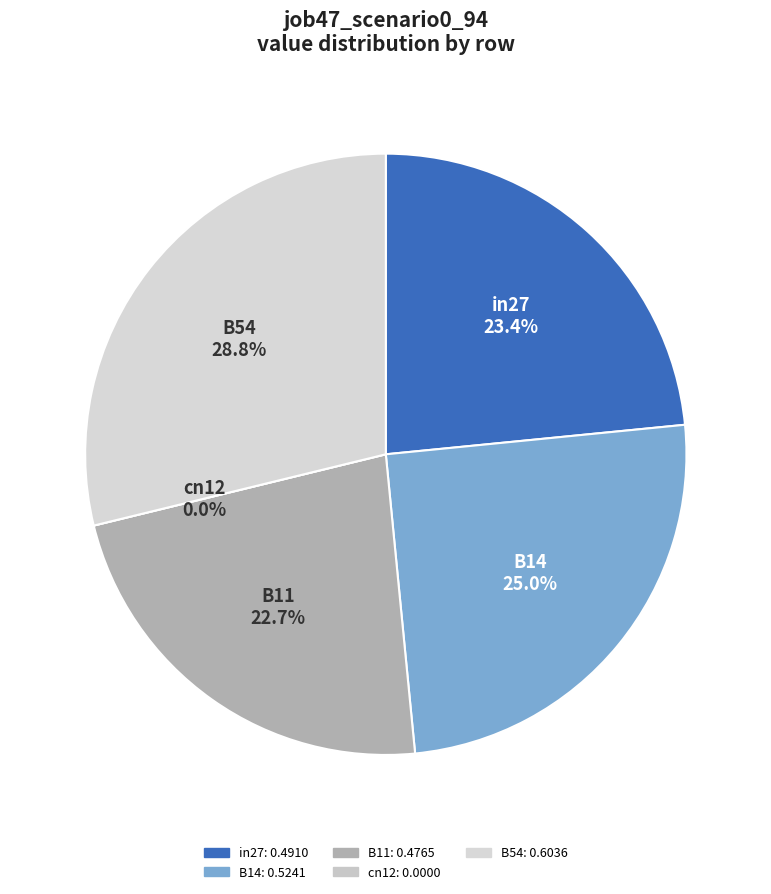

What is the total percentage of B54 and cn12?

28.8%